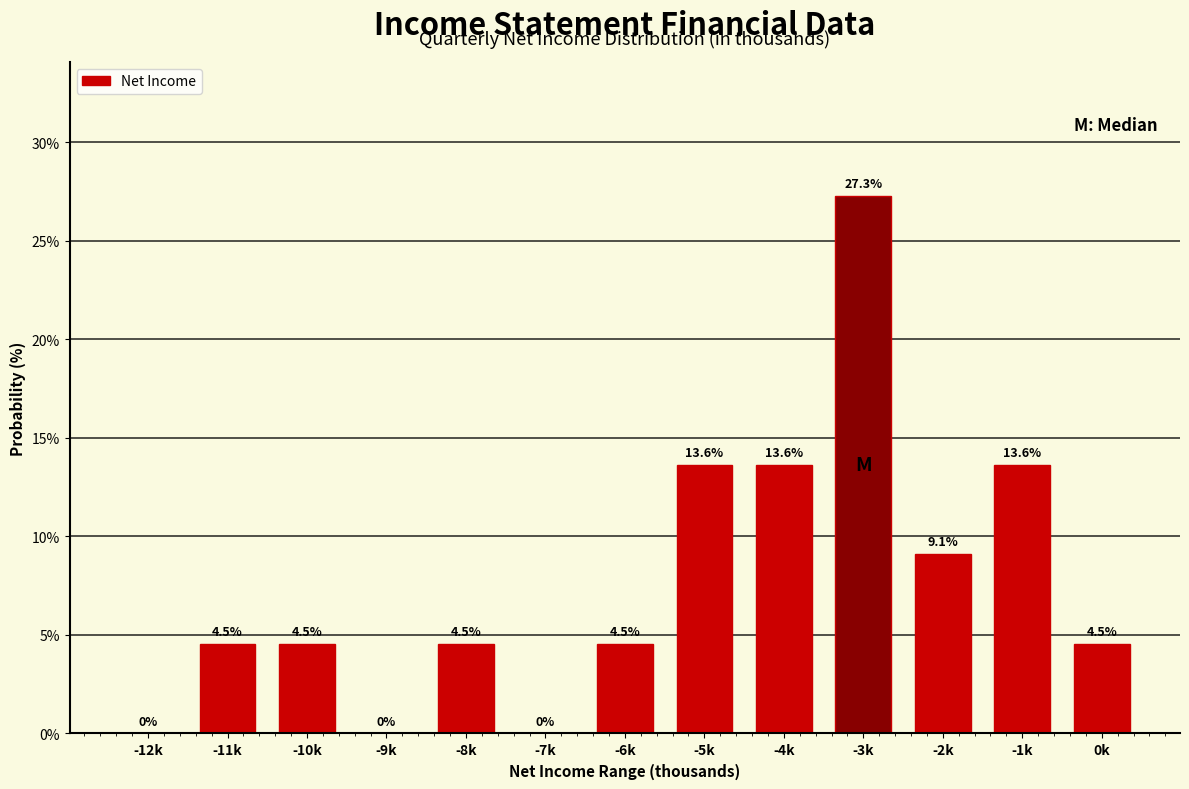

Reading left to right, what are all the values shown in this chart?

-12k=0.0	-11k=4.5	-10k=4.5	-9k=0.0	-8k=4.5	-7k=0.0	-6k=4.5	-5k=13.6	-4k=13.6	-3k=27.3	-2k=9.1	-1k=13.6	0k=4.5